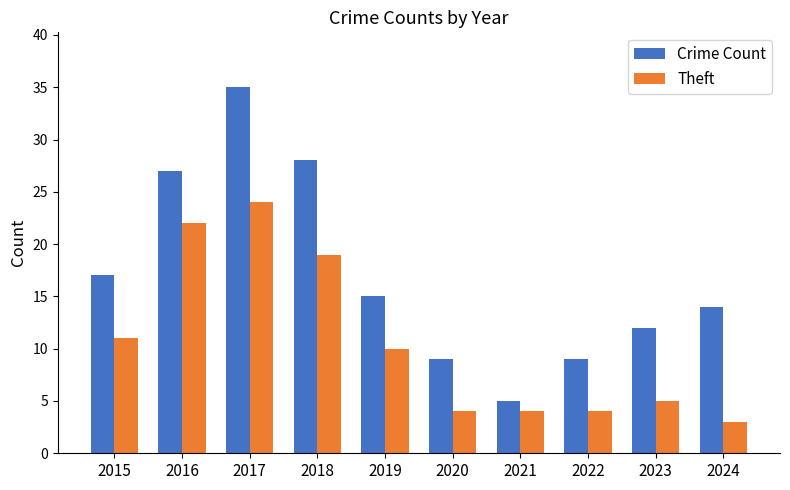

Where does the Crime Count series first go above 15?

2015